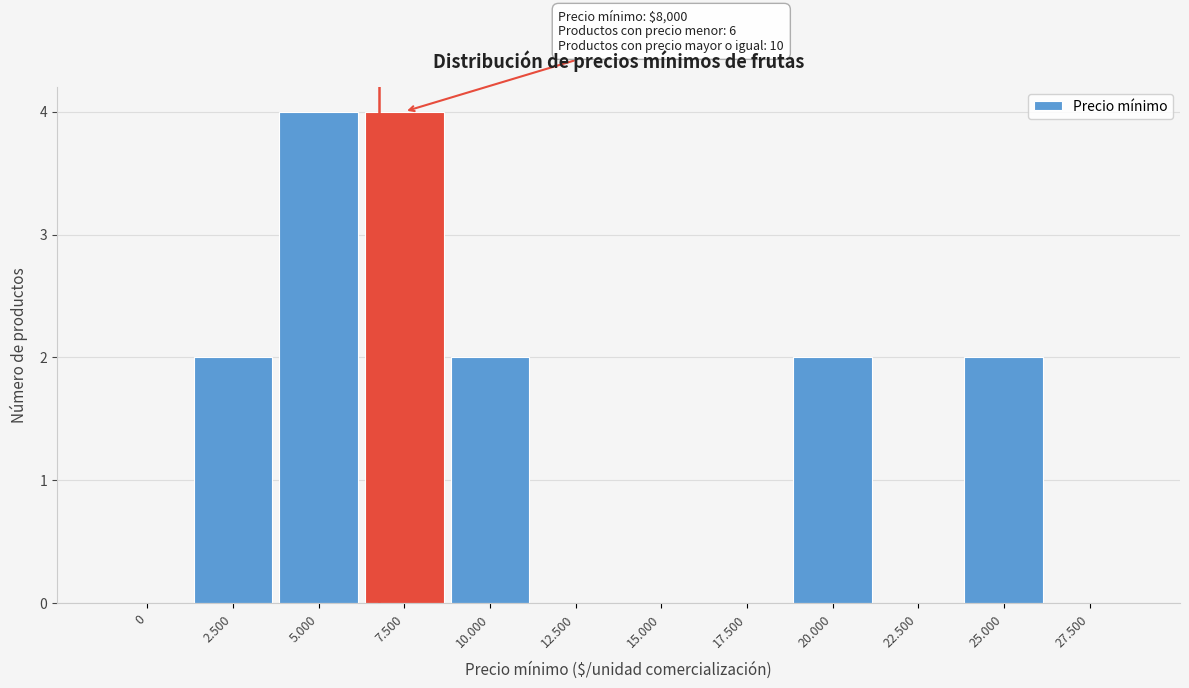

Reading left to right, extract all data points from this chart.

0=0	2.500=2	5.000=4	7.500=4	10.000=2	12.500=0	15.000=0	17.500=0	20.000=2	22.500=0	25.000=2	27.500=0